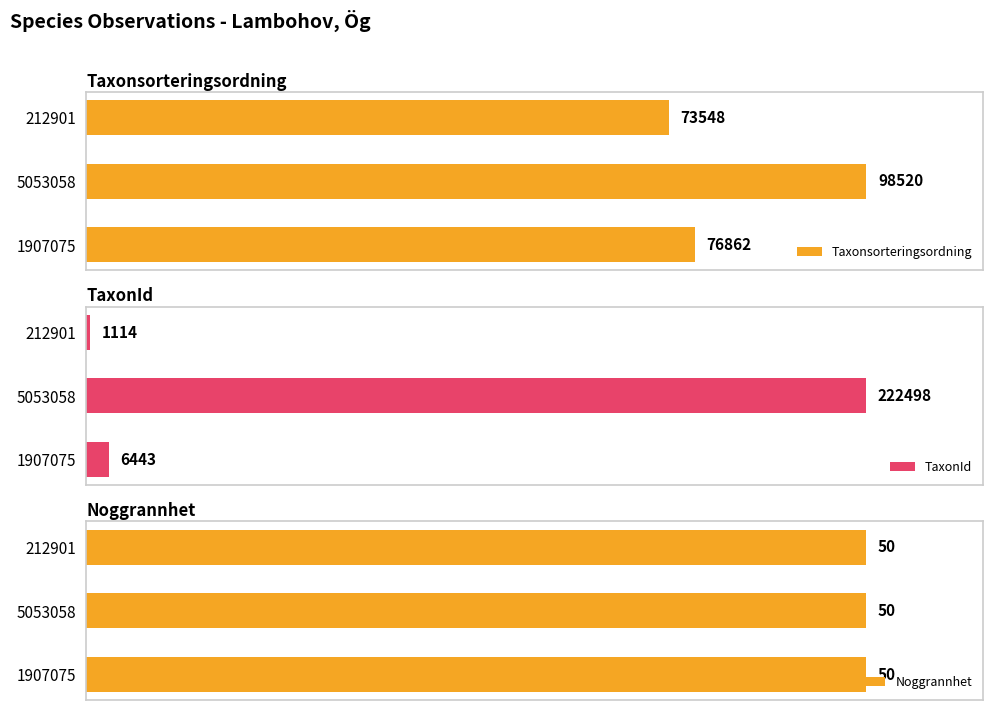

At how many categories does at least one series exceed 36?

3